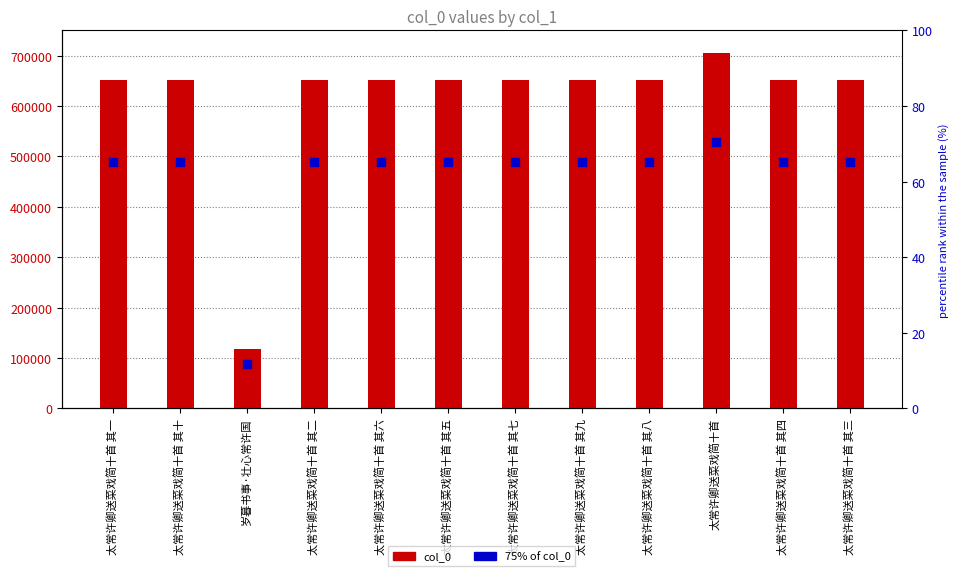

Which series has the largest total across all categories?

col_0